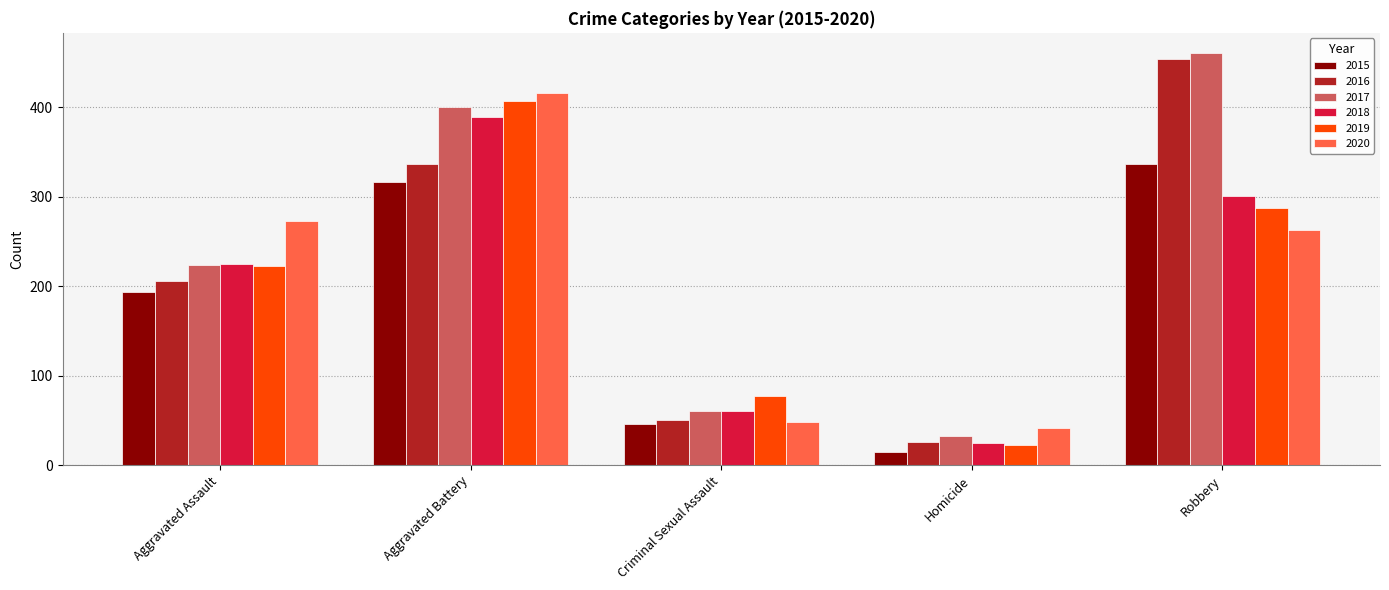

Read the 2019 value at Aggravated Battery.

407